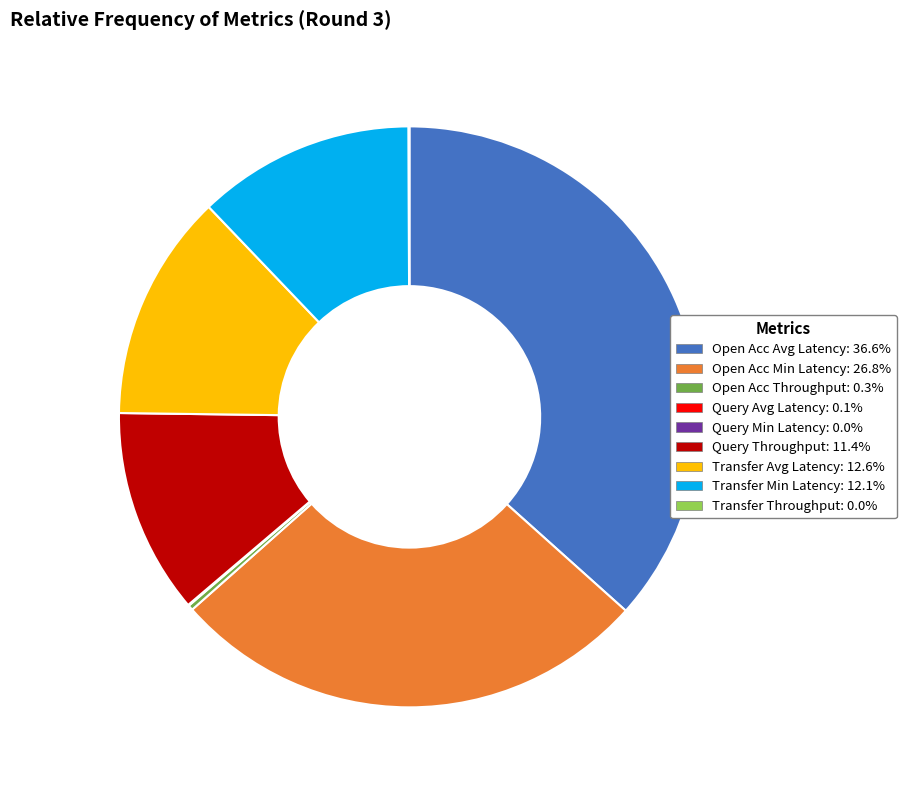

Is the sum of Transfer Min Latency: 12.1% and Open Acc Min Latency: 26.8% greater than half?

No